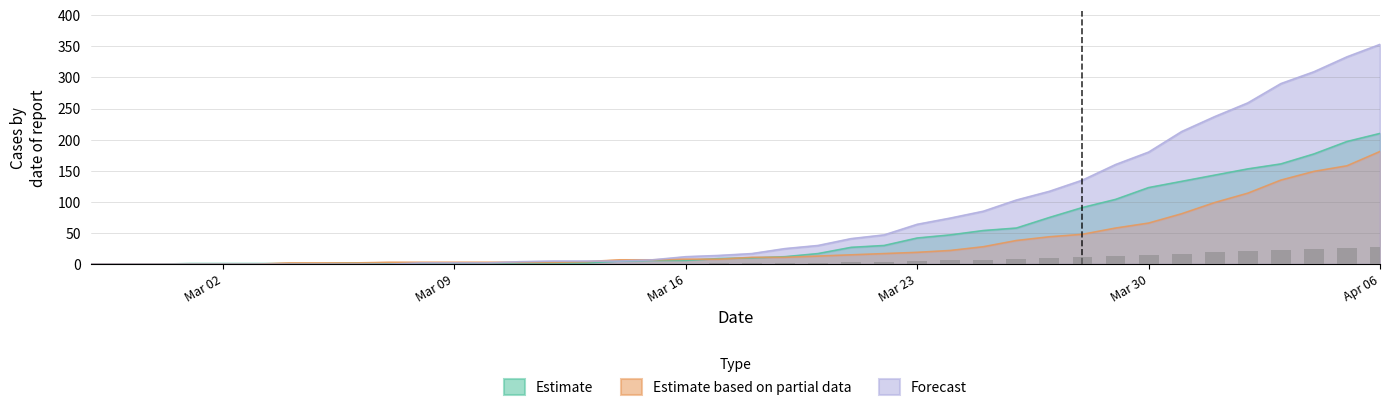

Which series has the largest total across all categories?

Forecast